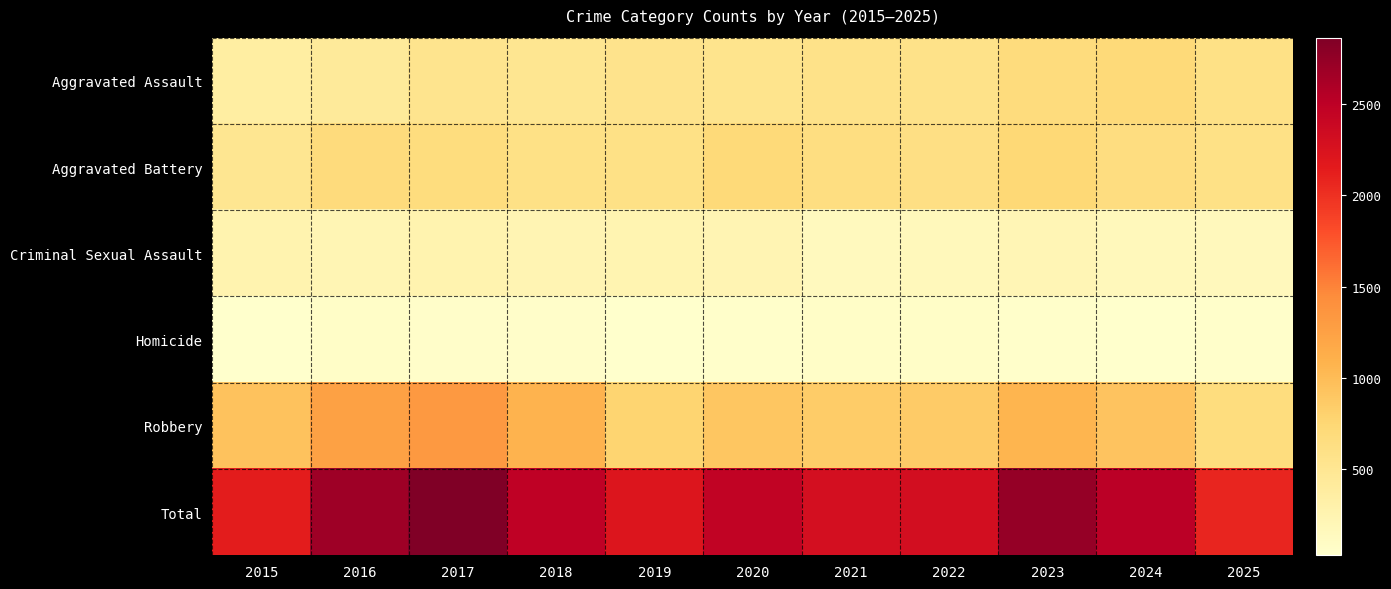

At which category is the sum across all series the highest?

2017